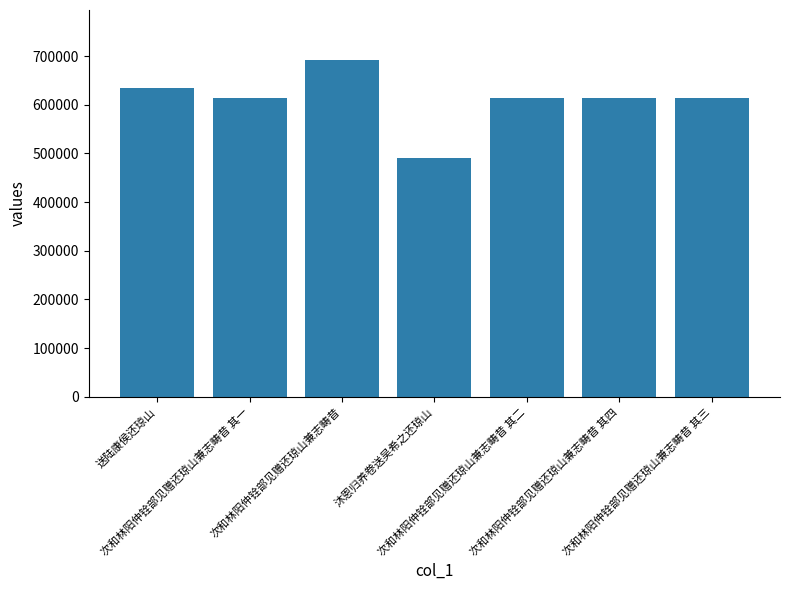

What is the label of the 7th bar from the left?

次和林阳仲铨部见赠还琼山兼志畴昔 其三